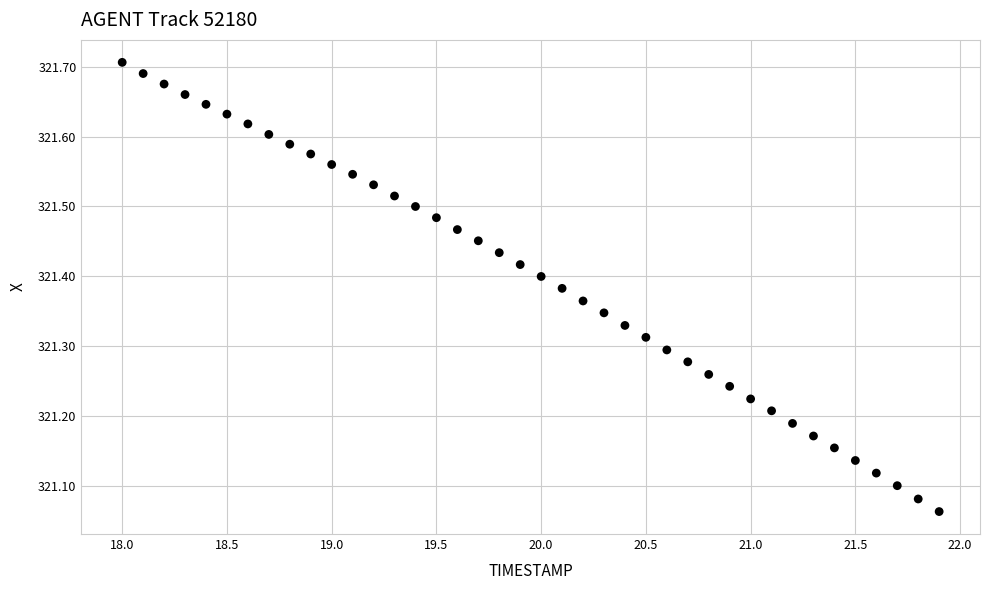

What is the range of X values (max minus min)?

3.9